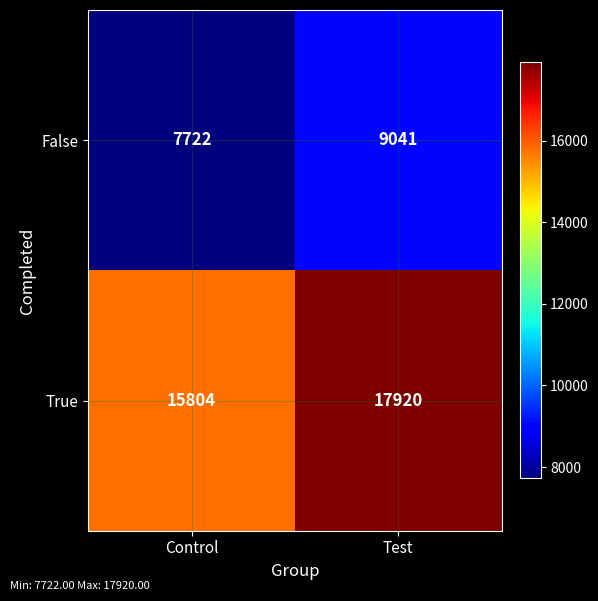

Between Control and Test, which series saw the biggest shift?

True